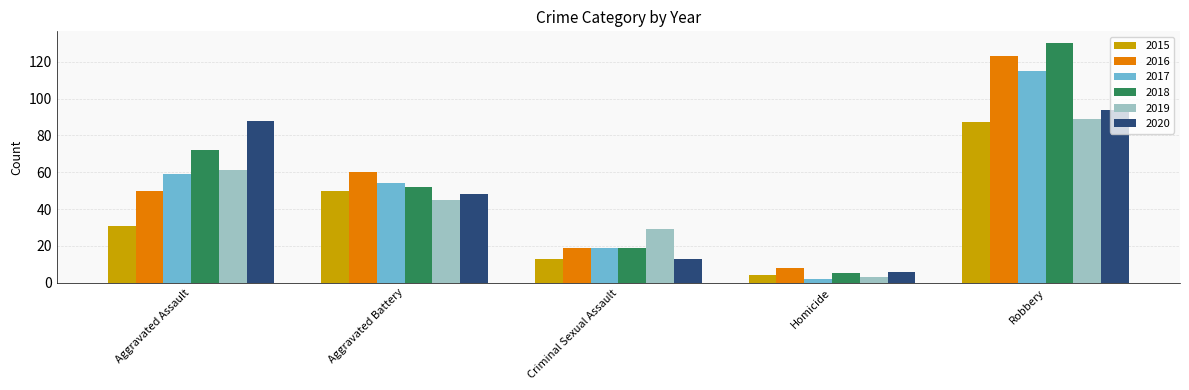

Which category has the highest value in the 2017 series?

Robbery